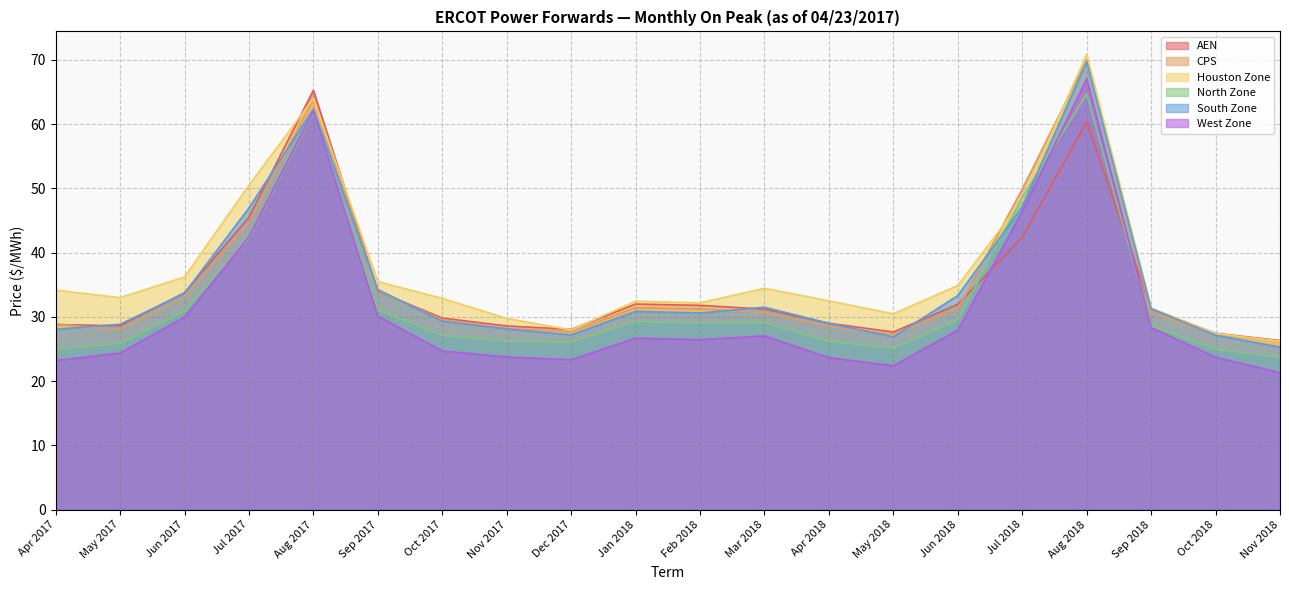

Rank the series at Jun 2018 from lowest to highest value.

West Zone, North Zone, CPS, AEN, South Zone, Houston Zone